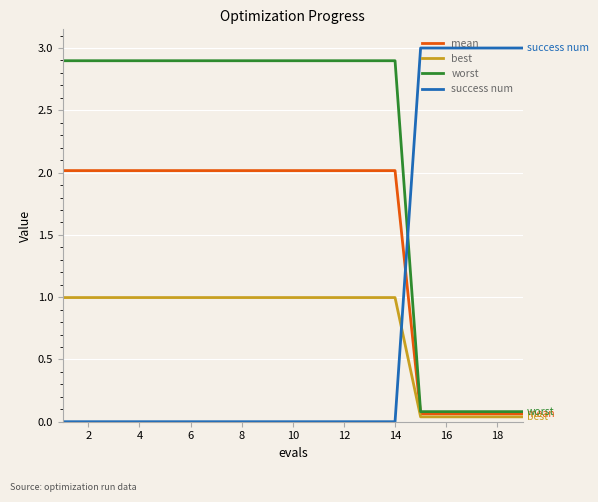

Which series has the largest range (max minus min)?

success num